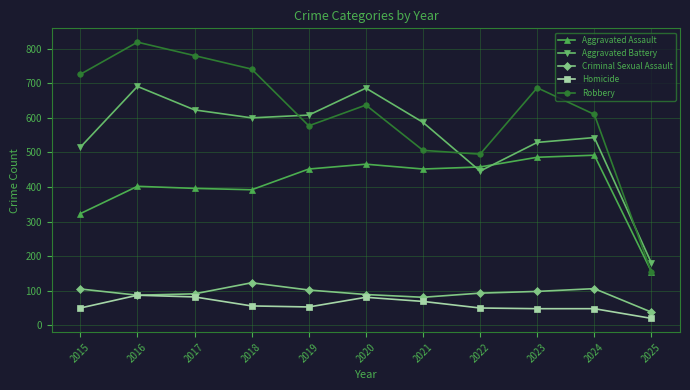

What is the difference between the maximum and minimum values in the Homicide series?

67